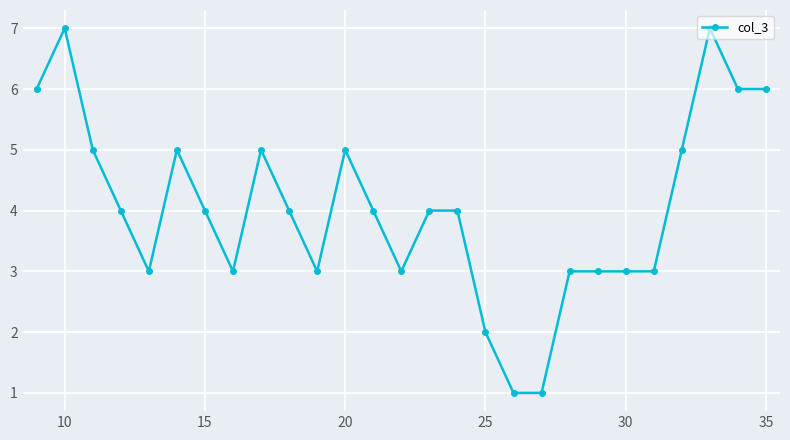

True or false: there are more than 2 points higher than both neighbors.

True